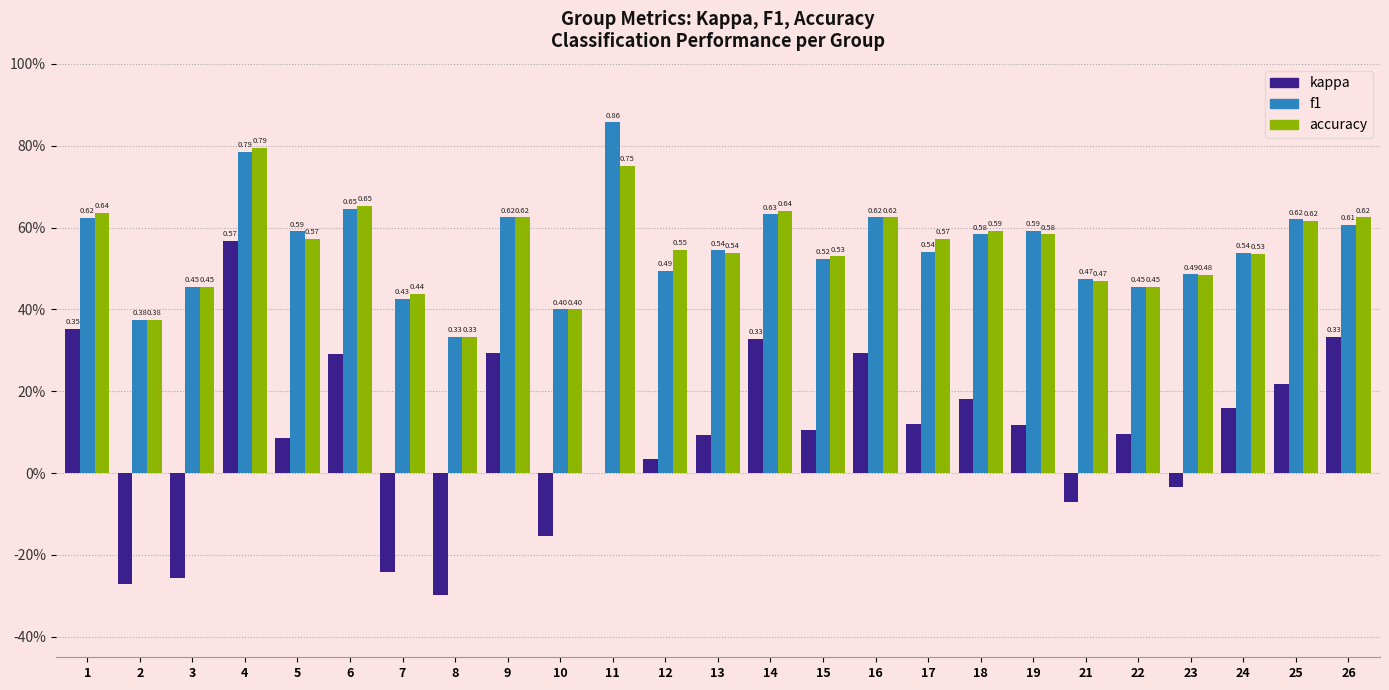

List the labels in order of accuracy value, largest first.

4, 11, 6, 14, 1, 9, 16, 26, 25, 18, 19, 5, 17, 12, 13, 24, 15, 23, 21, 3, 22, 7, 10, 2, 8